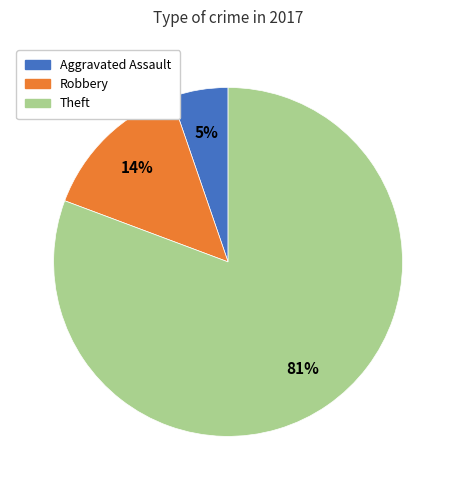

What is the largest slice in the pie chart?

Theft